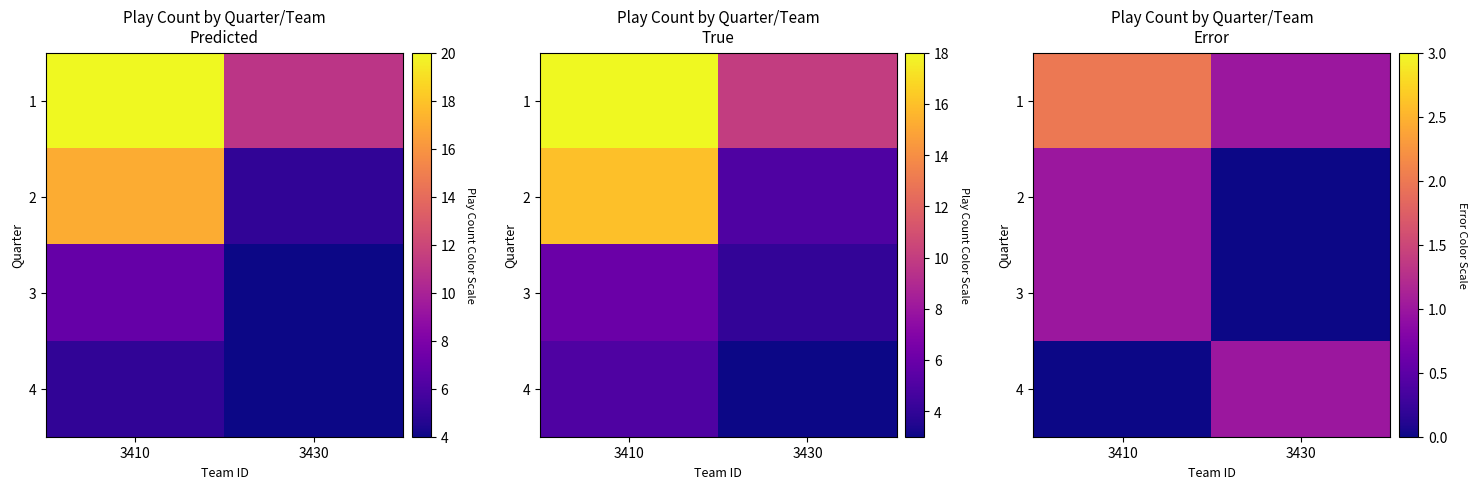

Is the value of 4 at 3410 greater than the value of 2 at 3410?

No